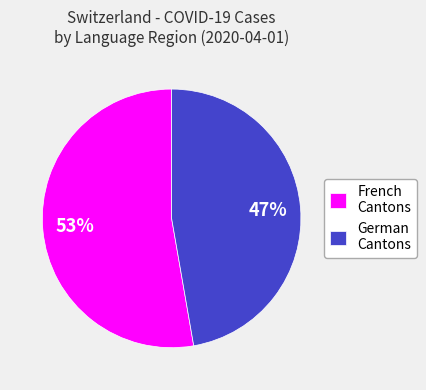

To the nearest percent, what is the combined percentage of French Cantons and German Cantons?

100%